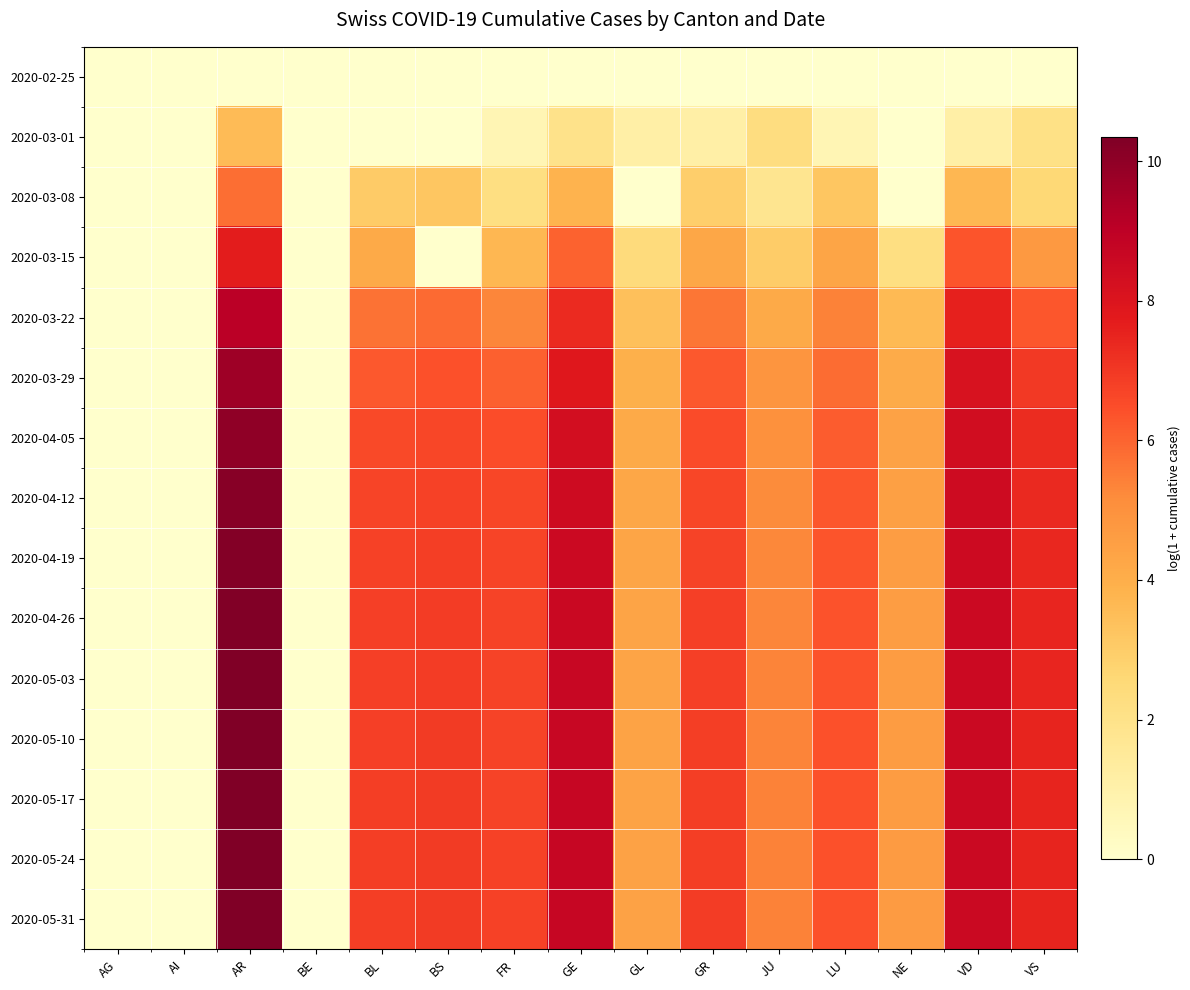

Between GR and AR, which is larger?

GR